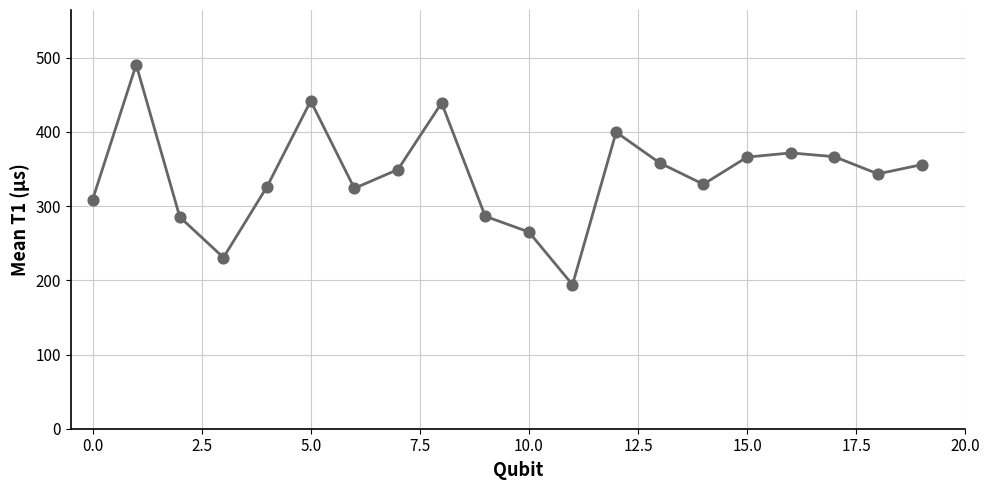

What is the greatest value displayed?

490.6